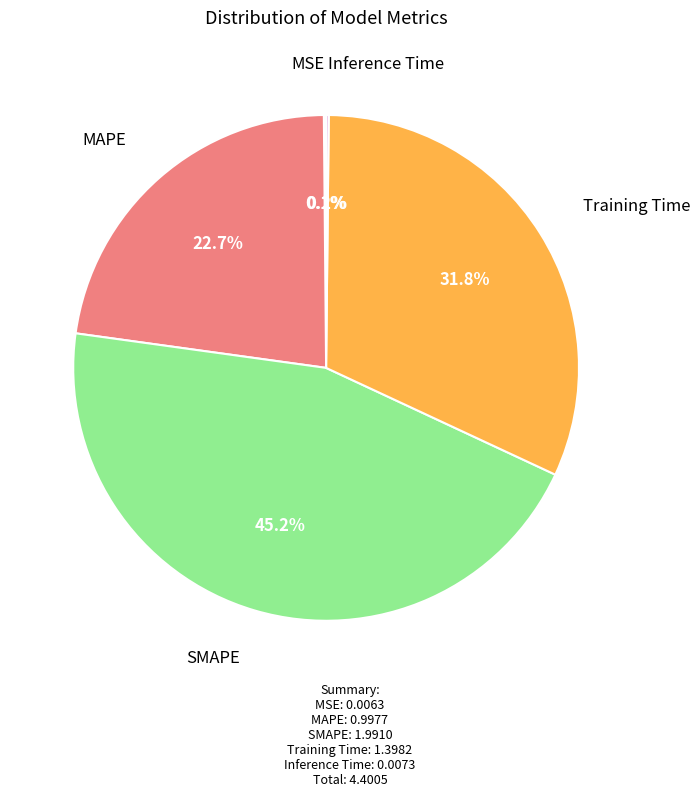

Is there a majority slice in this chart?

No